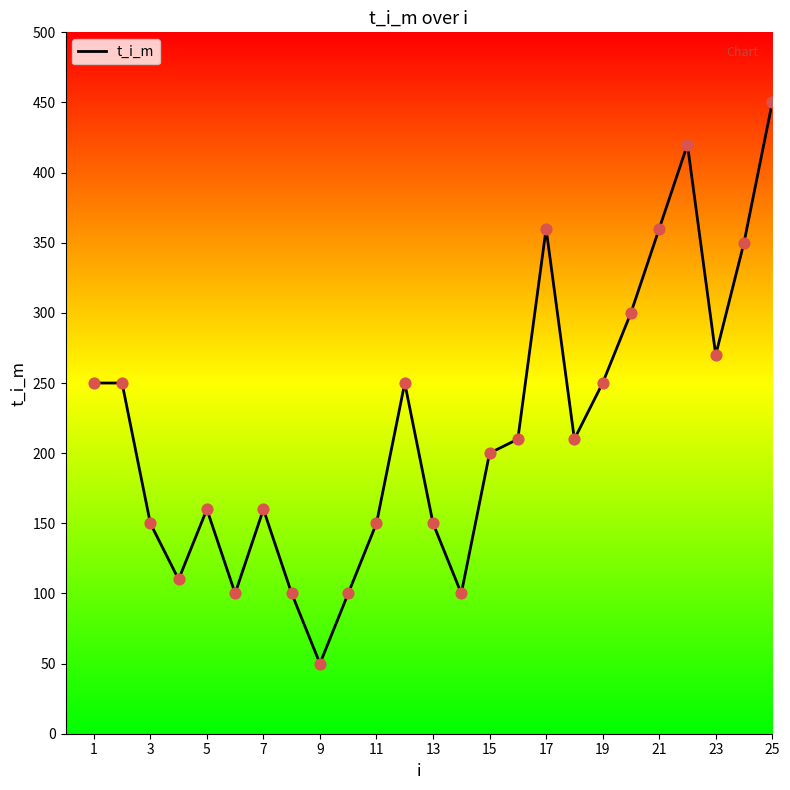

What is the smallest value displayed?

50